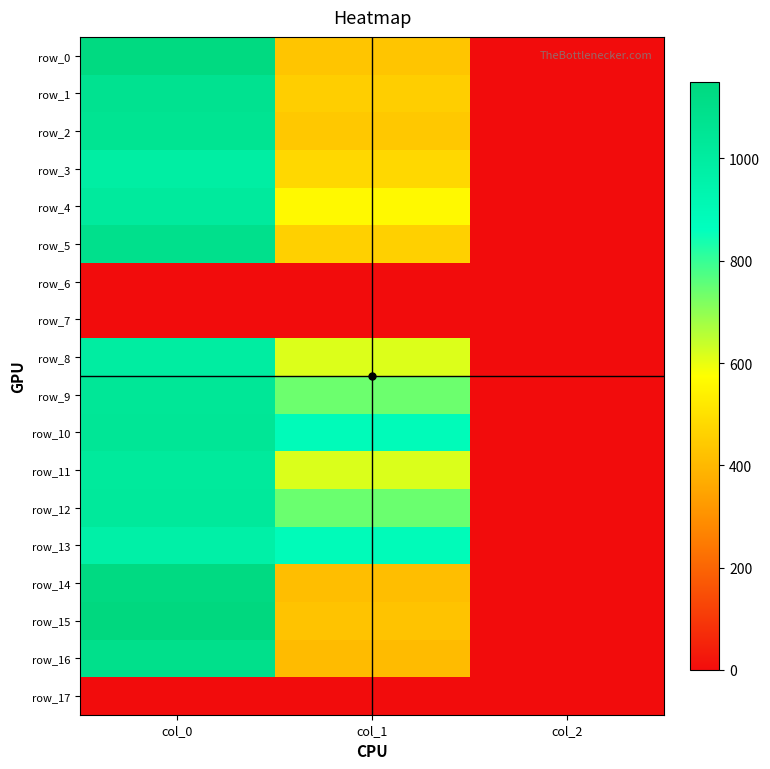

Where is row_9 nearest to the value 521?

col_1